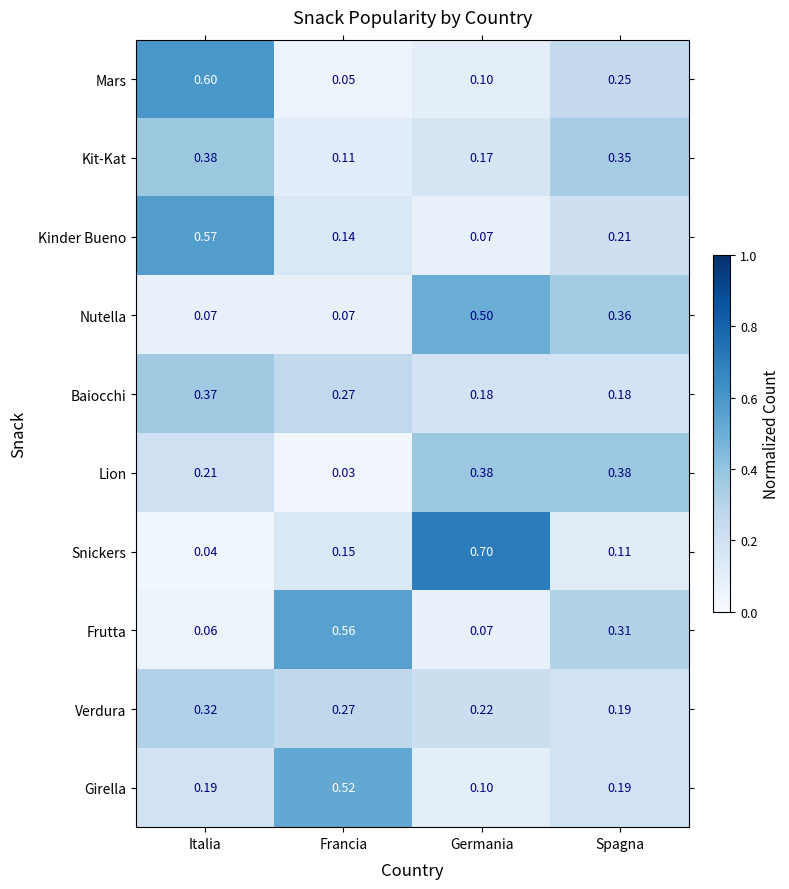

Where is Verdura nearest to the value 0?

Spagna